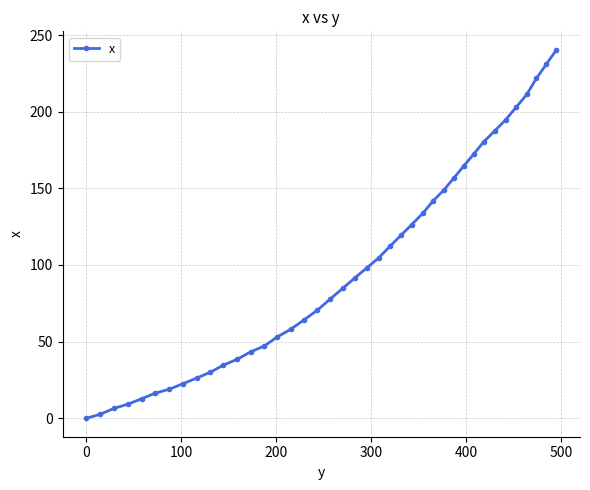

Is this an area chart (filled region under the line)?

No